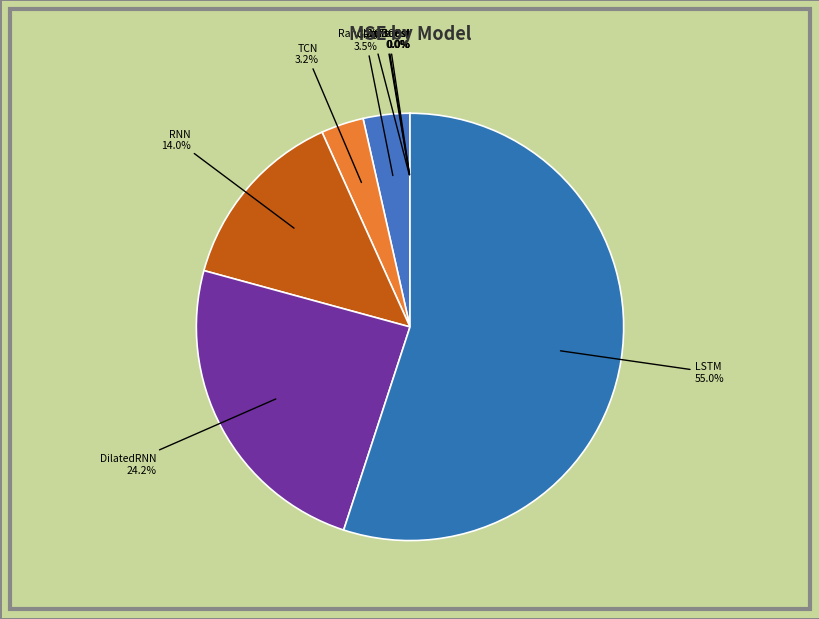

Is the sum of DilatedRNN and TCN greater than half?

No